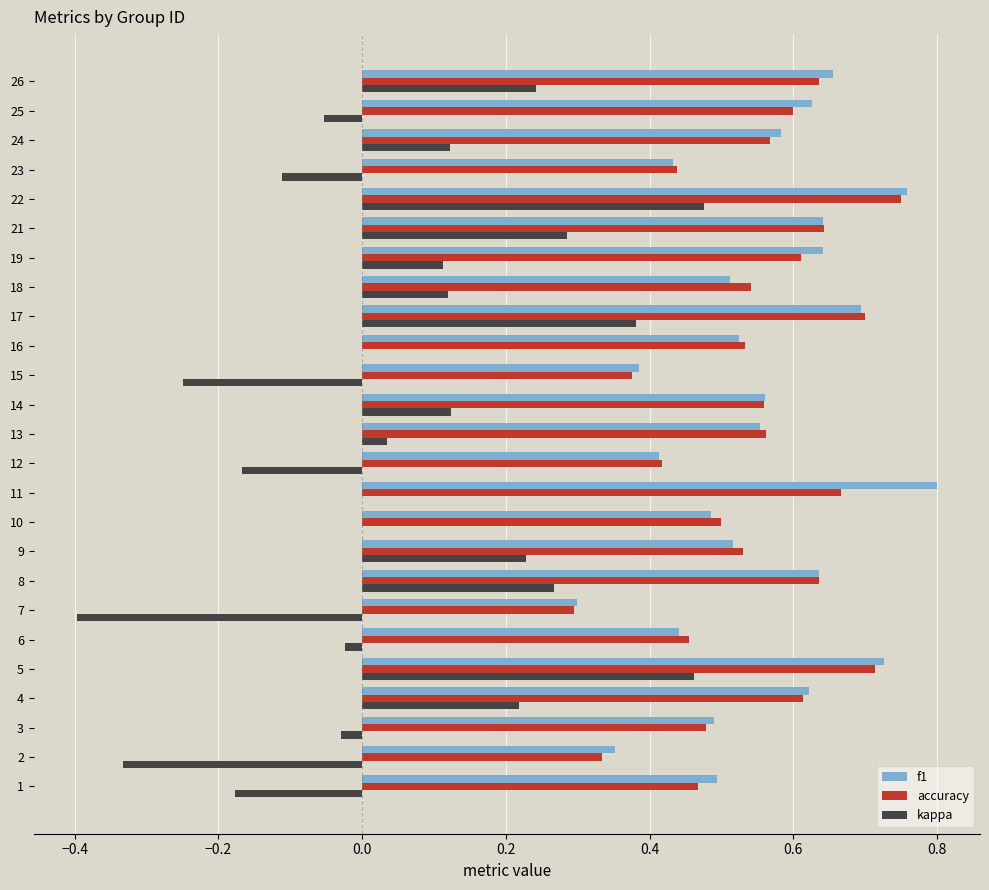

True or false: f1 has a value of 0.9 at 21.

False